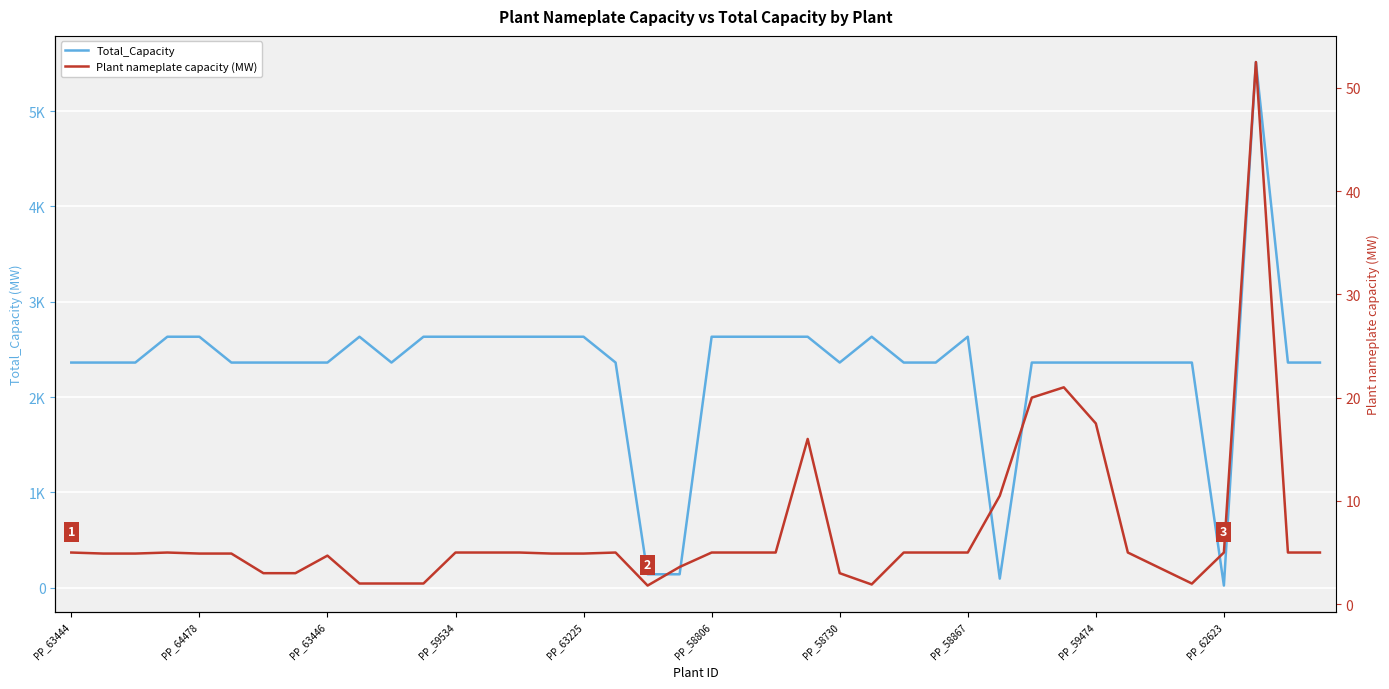

Which series has the largest range (max minus min)?

Total_Capacity